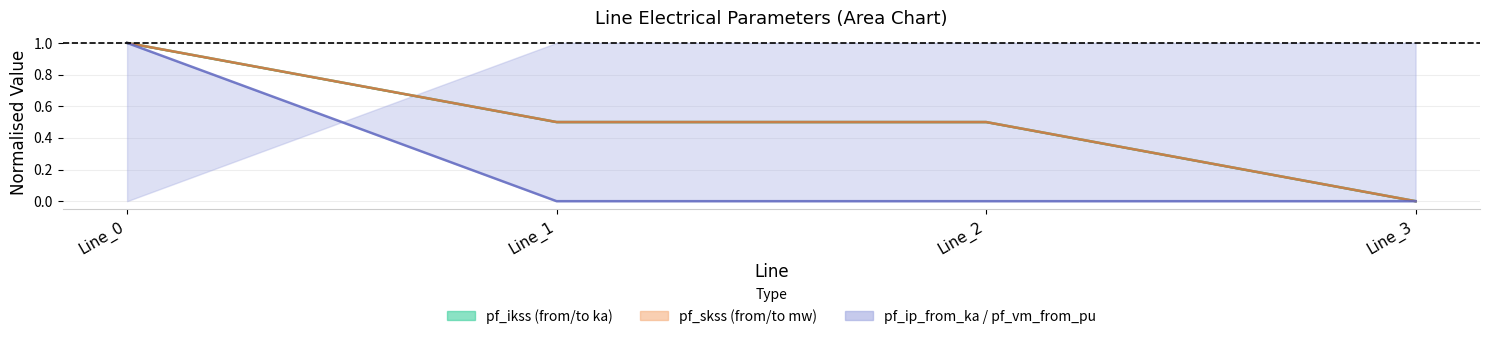

Reading right to left, transcribe all the data shown in this chart.

pf_ikss_from_ka: 0.0	0.5	0.5	1.0
pf_ikss_to_ka: 0.0	0.5	0.5	1.0
pf_ip_from_ka: 0.0	0.0	0.0	1.0